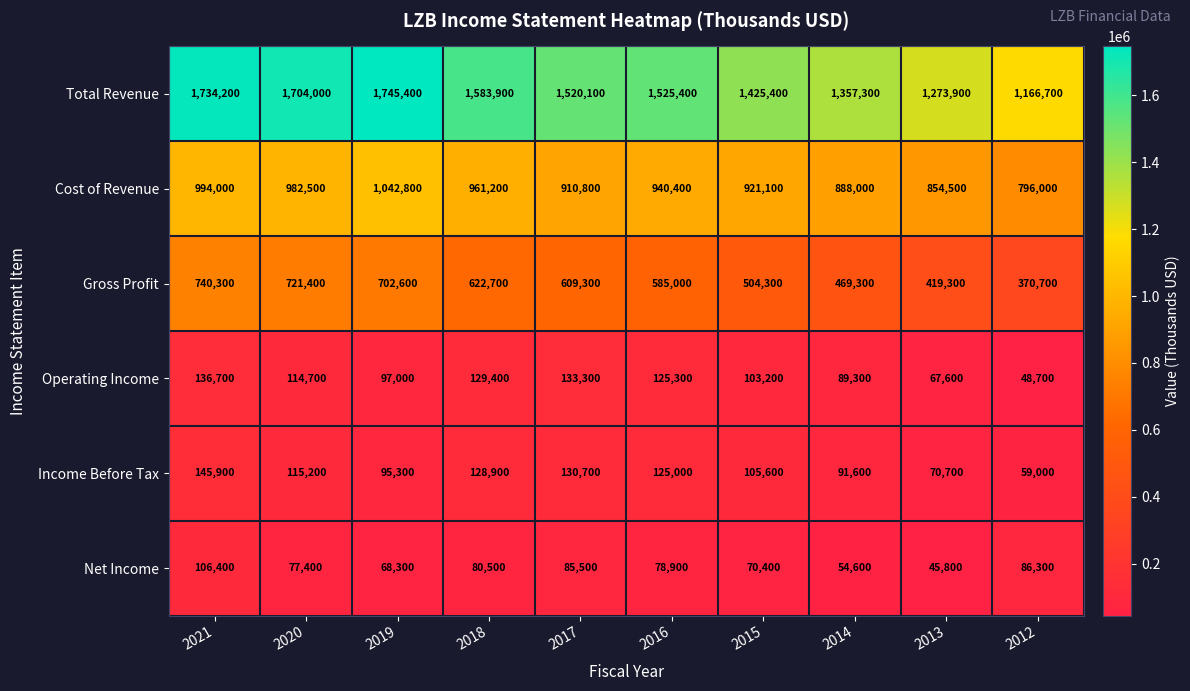

What is the maximum value shown in the chart?

1745400